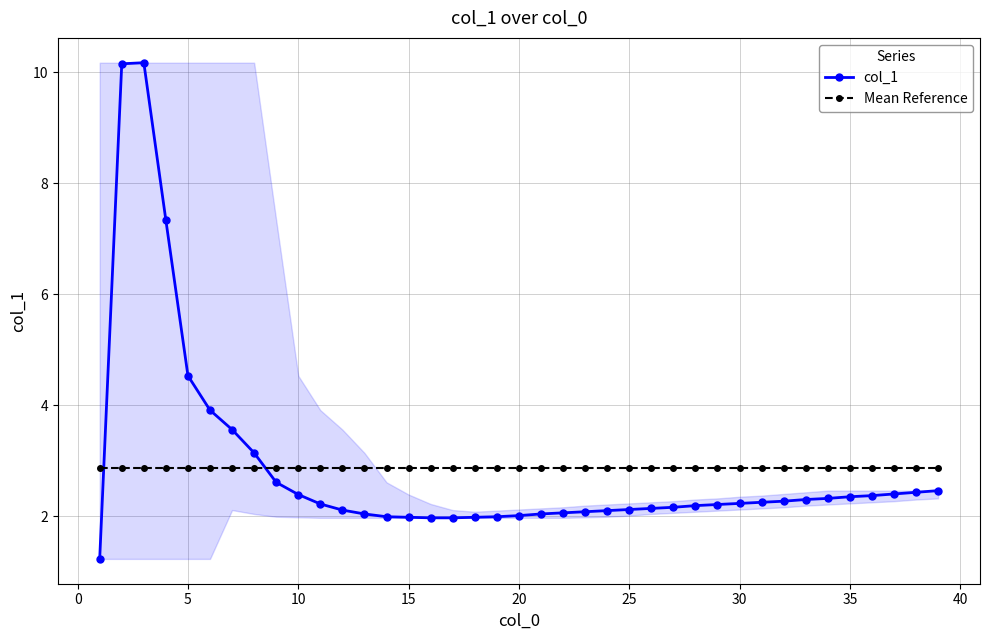

What is the approximate value of col_1 at 30?

2.2